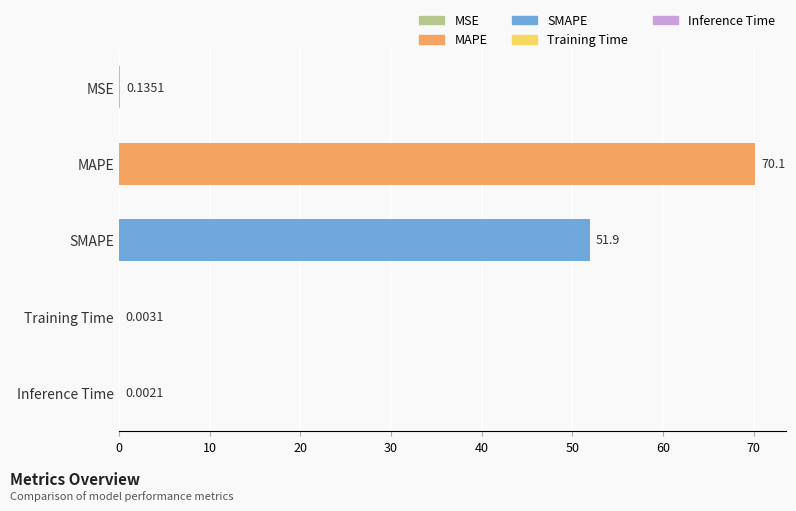

Between Inference Time and SMAPE, which is larger?

SMAPE